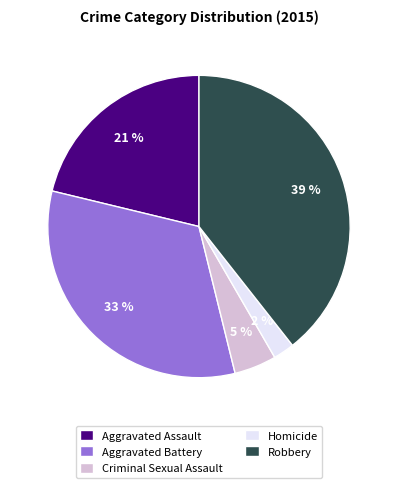

To the nearest percent, what is the average slice percentage?

20%